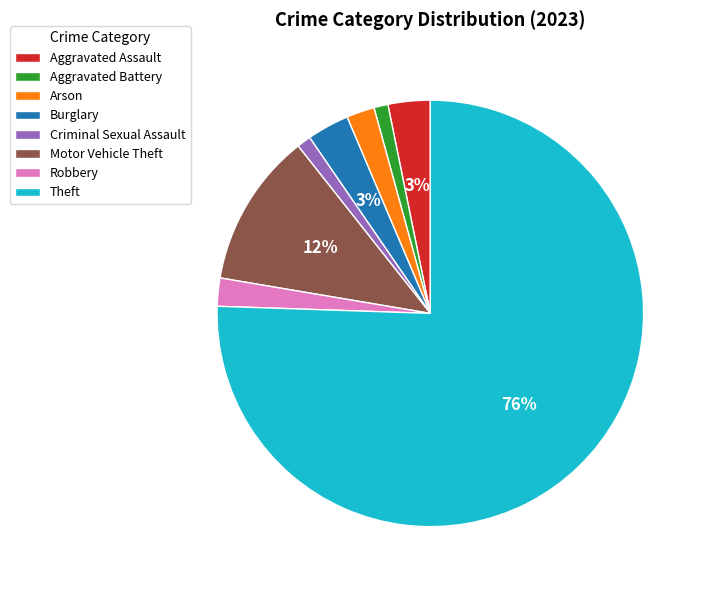

Approximately how many times larger is the value at Robbery compared to Arson?

1.0